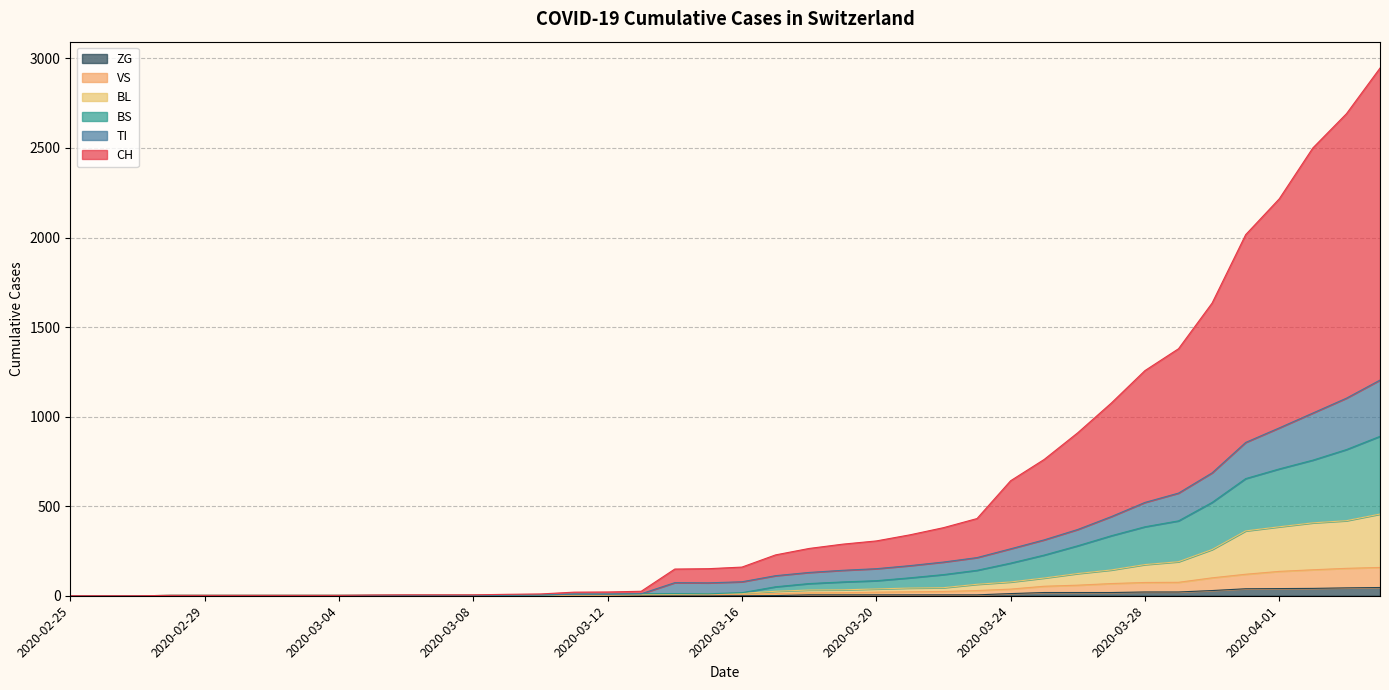

Reading left to right, what are all the values shown in this chart?

CH: 2020-02-25=0	2020-02-26=0	2020-02-27=0	2020-02-28=2	2020-02-29=2	2020-03-01=2	2020-03-02=2	2020-03-03=2	2020-03-04=2	2020-03-05=4	2020-03-06=5	2020-03-07=5	2020-03-08=5	2020-03-09=8	2020-03-10=10	2020-03-11=20	2020-03-12=21	2020-03-13=25	2020-03-14=149	2020-03-15=151	2020-03-16=160	2020-03-17=228	2020-03-18=264	2020-03-19=288	2020-03-20=306	2020-03-21=340	2020-03-22=380	2020-03-23=431	2020-03-24=642	2020-03-25=761	2020-03-26=910	2020-03-27=1076	2020-03-28=1257	2020-03-29=1379	2020-03-30=1634	2020-03-31=2016	2020-04-01=2216	2020-04-02=2500	2020-04-03=2691	2020-04-04=2946
TI: 2020-02-25=0	2020-02-26=0	2020-02-27=0	2020-02-28=2	2020-02-29=2	2020-03-01=2	2020-03-02=2	2020-03-03=2	2020-03-04=2	2020-03-05=2	2020-03-06=2	2020-03-07=2	2020-03-08=2	2020-03-09=3	2020-03-10=4	2020-03-11=9	2020-03-12=9	2020-03-13=11	2020-03-14=73	2020-03-15=72	2020-03-16=78	2020-03-17=112	2020-03-18=130	2020-03-19=142	2020-03-20=151	2020-03-21=168	2020-03-22=188	2020-03-23=213	2020-03-24=262	2020-03-25=312	2020-03-26=370	2020-03-27=442	2020-03-28=521	2020-03-29=573	2020-03-30=686	2020-03-31=856	2020-04-01=937	2020-04-02=1020	2020-04-03=1103	2020-04-04=1204
BS: 2020-02-25=0	2020-02-26=0	2020-02-27=0	2020-02-28=2	2020-02-29=2	2020-03-01=2	2020-03-02=2	2020-03-03=2	2020-03-04=2	2020-03-05=2	2020-03-06=2	2020-03-07=2	2020-03-08=2	2020-03-09=3	2020-03-10=4	2020-03-11=9	2020-03-12=9	2020-03-13=11	2020-03-14=12	2020-03-15=11	2020-03-16=17	2020-03-17=50	2020-03-18=68	2020-03-19=77	2020-03-20=84	2020-03-21=100	2020-03-22=118	2020-03-23=142	2020-03-24=182	2020-03-25=227	2020-03-26=279	2020-03-27=335	2020-03-28=385	2020-03-29=418	2020-03-30=521	2020-03-31=654	2020-04-01=708	2020-04-02=757	2020-04-03=816	2020-04-04=890
BL: 2020-02-25=0	2020-02-26=0	2020-02-27=0	2020-02-28=2	2020-02-29=2	2020-03-01=2	2020-03-02=2	2020-03-03=2	2020-03-04=2	2020-03-05=2	2020-03-06=2	2020-03-07=2	2020-03-08=2	2020-03-09=3	2020-03-10=4	2020-03-11=5	2020-03-12=5	2020-03-13=7	2020-03-14=8	2020-03-15=11	2020-03-16=13	2020-03-17=25	2020-03-18=32	2020-03-19=33	2020-03-20=38	2020-03-21=43	2020-03-22=45	2020-03-23=64	2020-03-24=77	2020-03-25=99	2020-03-26=124	2020-03-27=144	2020-03-28=174	2020-03-29=190	2020-03-30=258	2020-03-31=362	2020-04-01=385	2020-04-02=407	2020-04-03=419	2020-04-04=456
VS: 2020-02-25=0	2020-02-26=0	2020-02-27=0	2020-02-28=2	2020-02-29=2	2020-03-01=2	2020-03-02=2	2020-03-03=2	2020-03-04=2	2020-03-05=2	2020-03-06=2	2020-03-07=2	2020-03-08=2	2020-03-09=2	2020-03-10=2	2020-03-11=3	2020-03-12=3	2020-03-13=5	2020-03-14=6	2020-03-15=6	2020-03-16=8	2020-03-17=12	2020-03-18=16	2020-03-19=17	2020-03-20=20	2020-03-21=22	2020-03-22=24	2020-03-23=29	2020-03-24=37	2020-03-25=53	2020-03-26=59	2020-03-27=68	2020-03-28=74	2020-03-29=75	2020-03-30=100	2020-03-31=120	2020-04-01=136	2020-04-02=145	2020-04-03=153	2020-04-04=158
ZG: 2020-02-25=0	2020-02-26=0	2020-02-27=0	2020-02-28=0	2020-02-29=0	2020-03-01=0	2020-03-02=0	2020-03-03=0	2020-03-04=0	2020-03-05=0	2020-03-06=0	2020-03-07=0	2020-03-08=0	2020-03-09=0	2020-03-10=0	2020-03-11=0	2020-03-12=0	2020-03-13=0	2020-03-14=0	2020-03-15=0	2020-03-16=0	2020-03-17=1	2020-03-18=5	2020-03-19=5	2020-03-20=5	2020-03-21=5	2020-03-22=5	2020-03-23=5	2020-03-24=12	2020-03-25=18	2020-03-26=18	2020-03-27=18	2020-03-28=21	2020-03-29=21	2020-03-30=29	2020-03-31=39	2020-04-01=40	2020-04-02=41	2020-04-03=44	2020-04-04=46